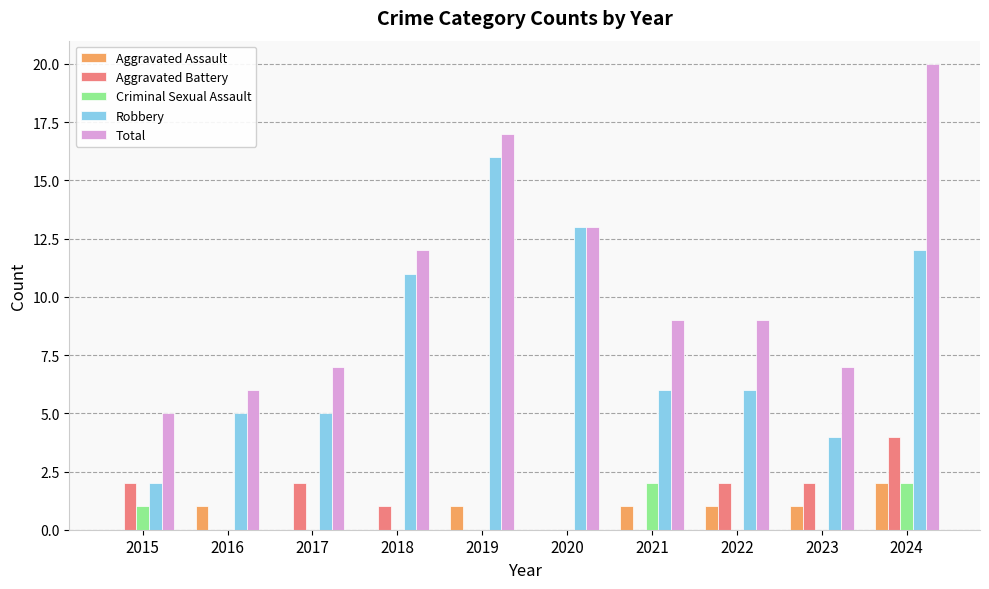

Between 2017 and 2022, which series saw the biggest shift?

Total